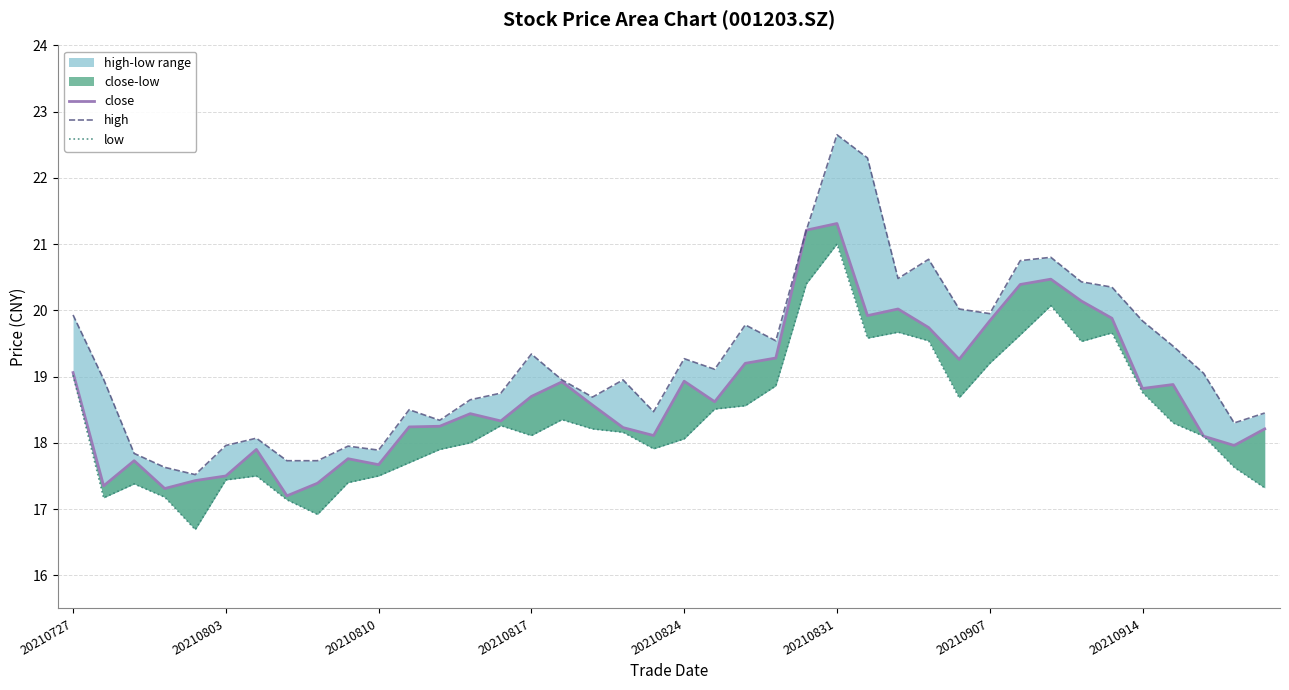

Which has a higher value, 35 or 36?

36